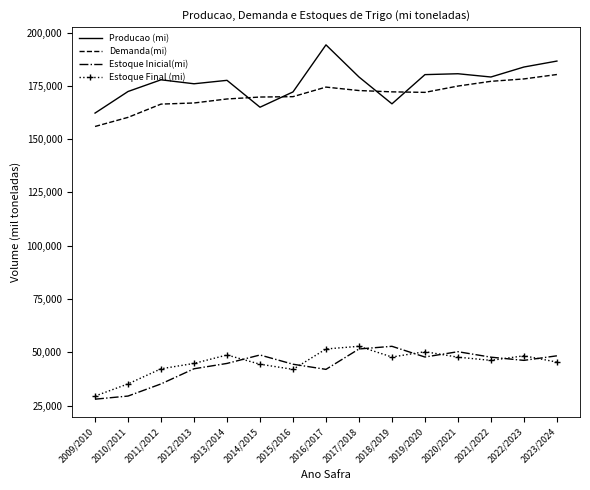

At 2016/2017, list the series in order from largest to smallest.

Producao (mi), Demanda(mi), Estoque Final (mi), Estoque Inicial(mi)